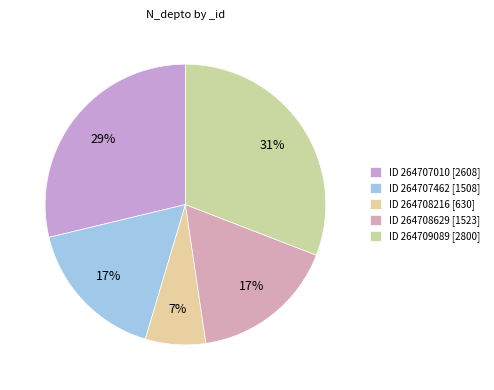

To the nearest percent, what is the difference between the largest and smallest slice percentages?

24%